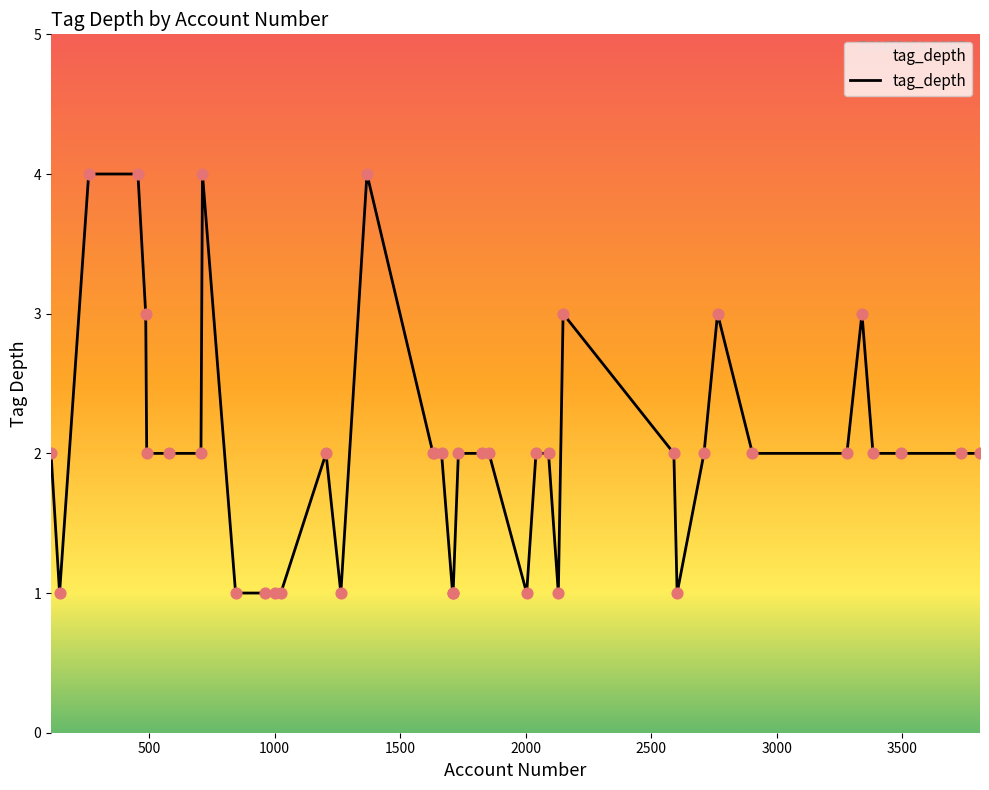

What is the difference between the maximum and minimum values?

3